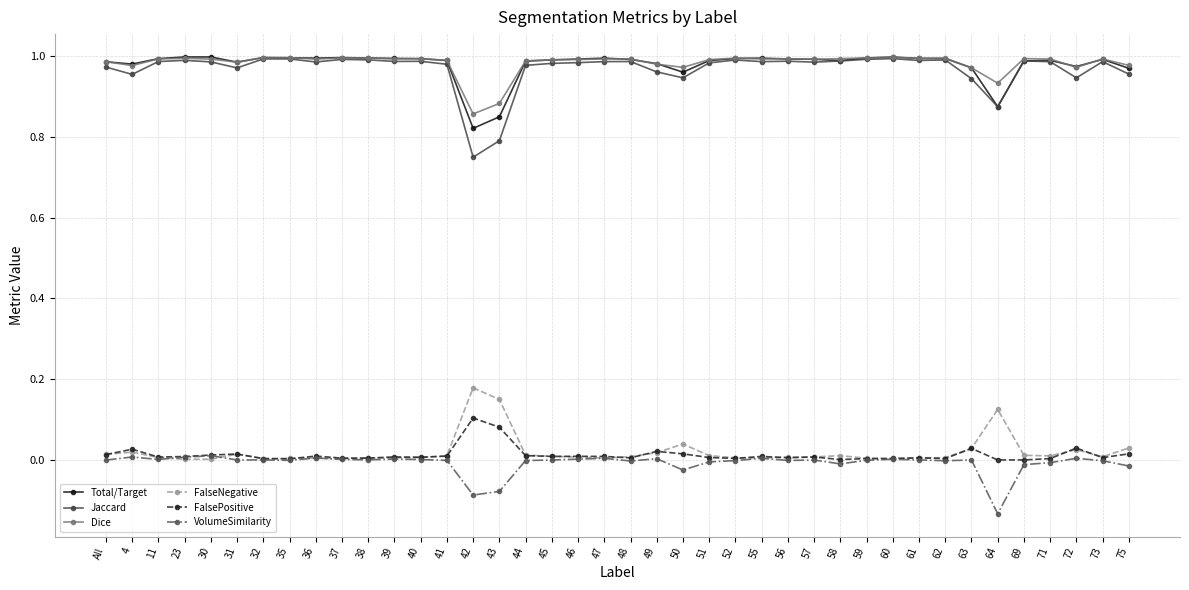

What is the label of the 12th point from the right?

58